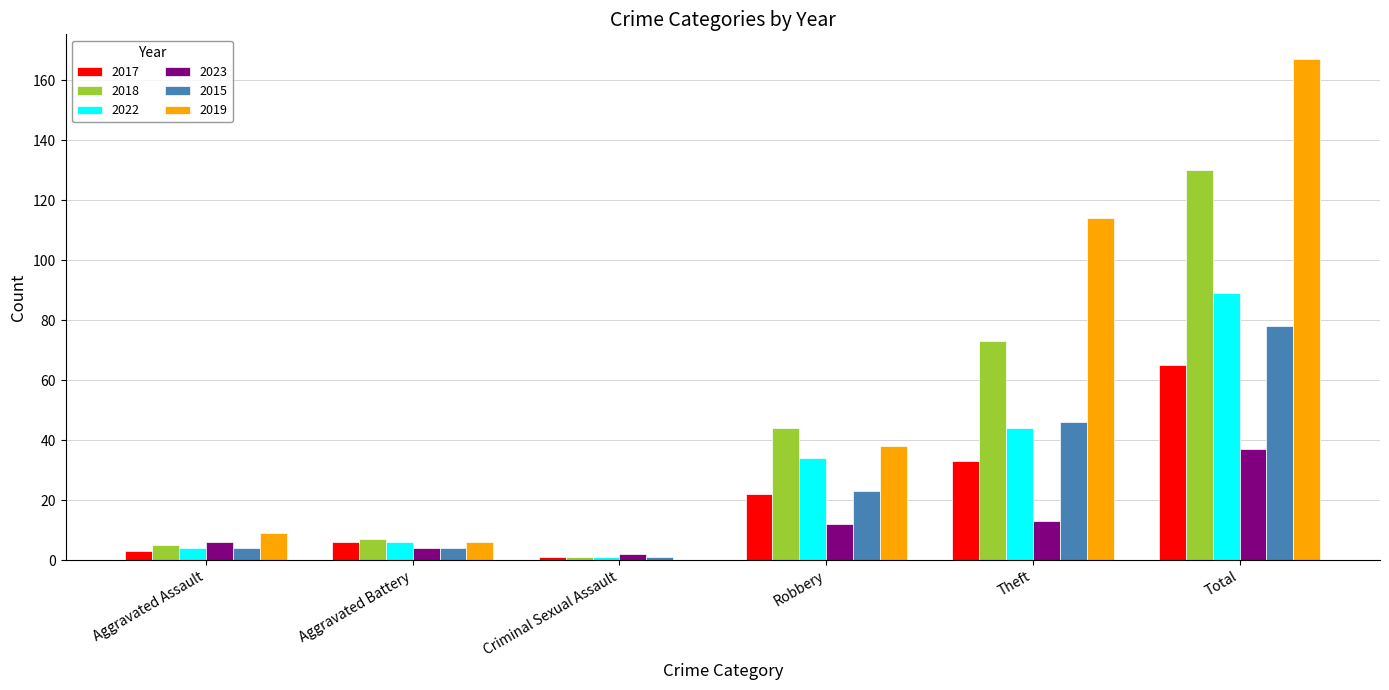

Reading right to left, list all the values displayed in this chart.

2017: 65	33	22	1	6	3
2018: 130	73	44	1	7	5
2022: 89	44	34	1	6	4
2023: 37	13	12	2	4	6
2015: 78	46	23	1	4	4
2019: 167	114	38	0	6	9